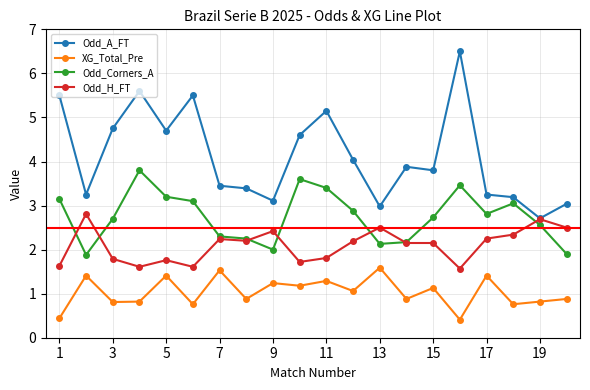

What is the smallest value displayed?

0.4